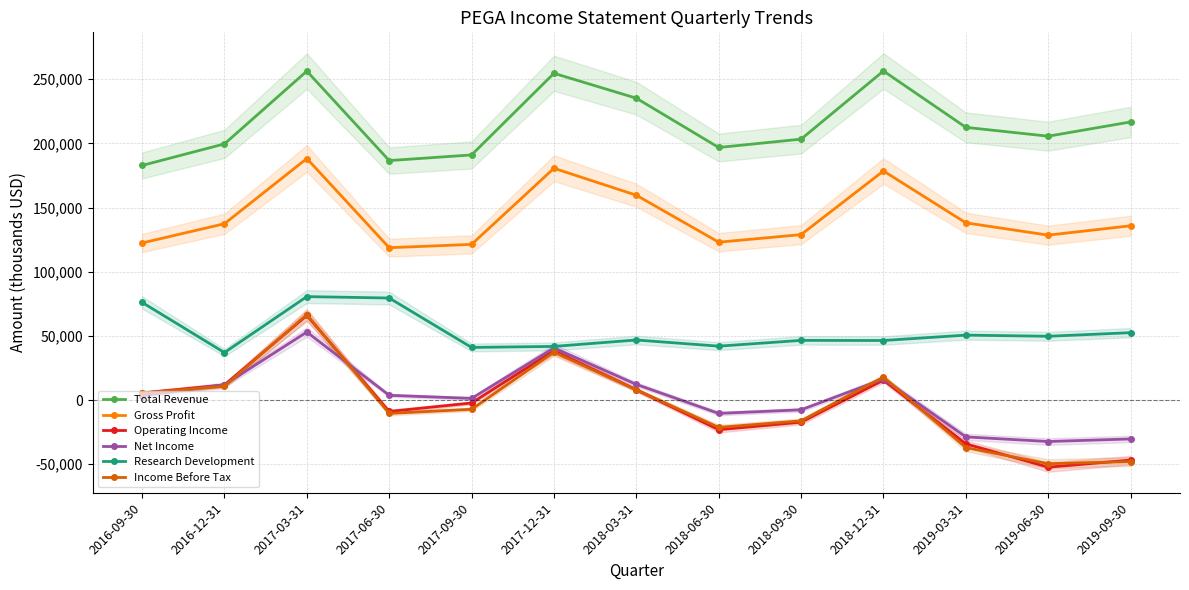

Which category has the highest value in the Operating Income series?

2017-03-31